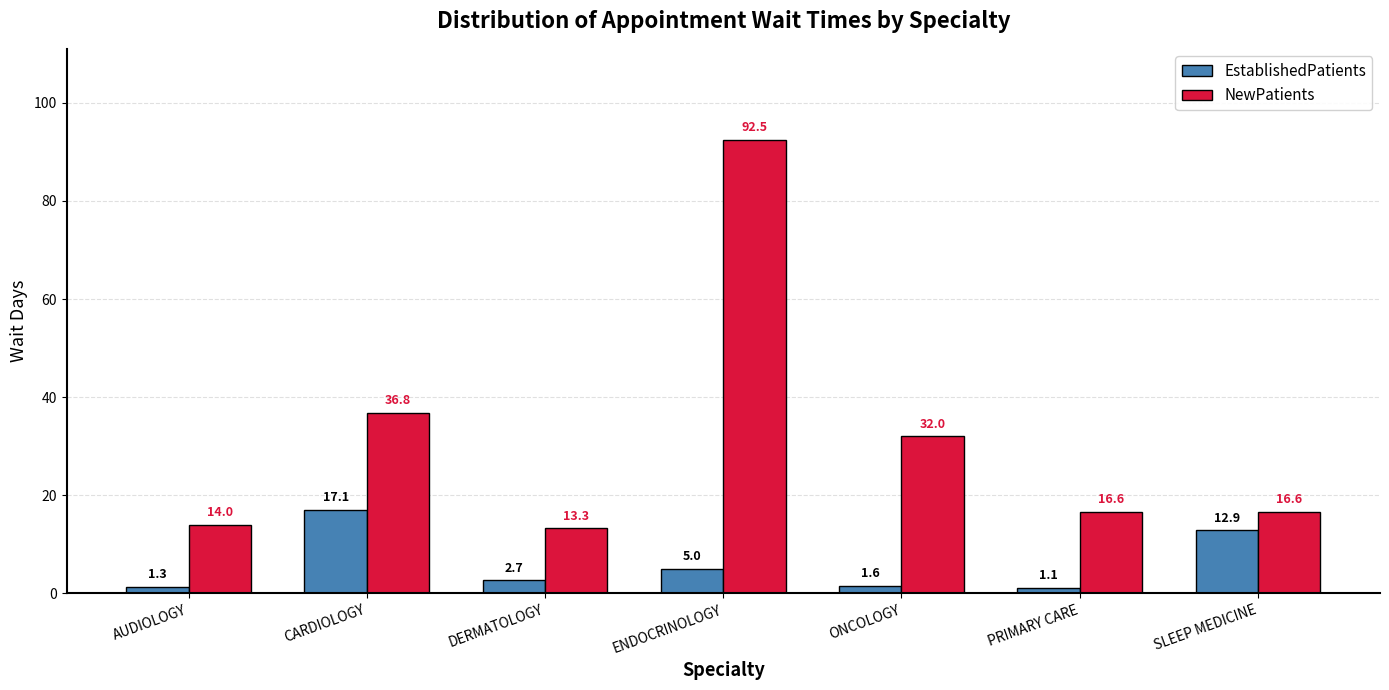

Rank the series by their maximum value, from lowest to highest.

EstablishedPatients, NewPatients